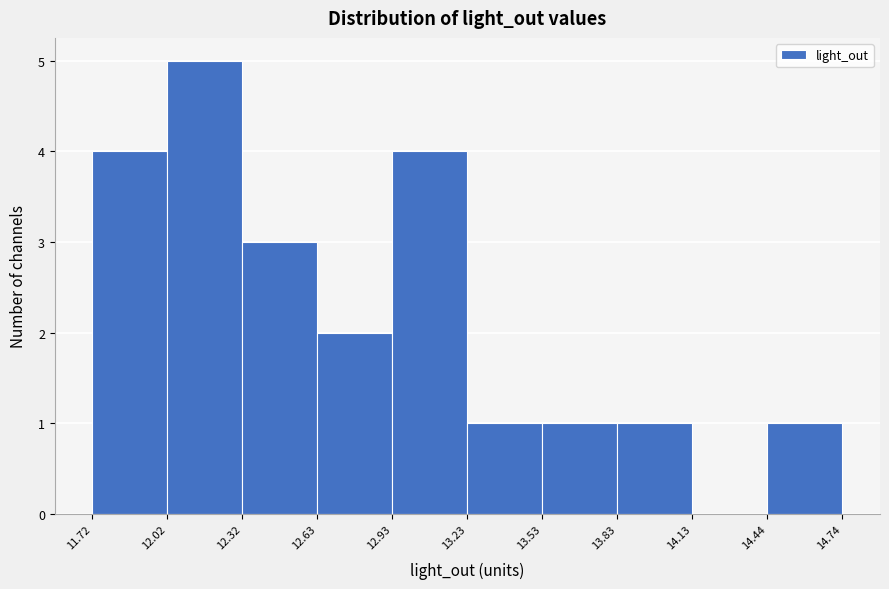

How tall is the bar that spans 12.93 to 13.23 on the x-axis? The values are not printed on the chart, so give them approximately, as read against the axis.

4